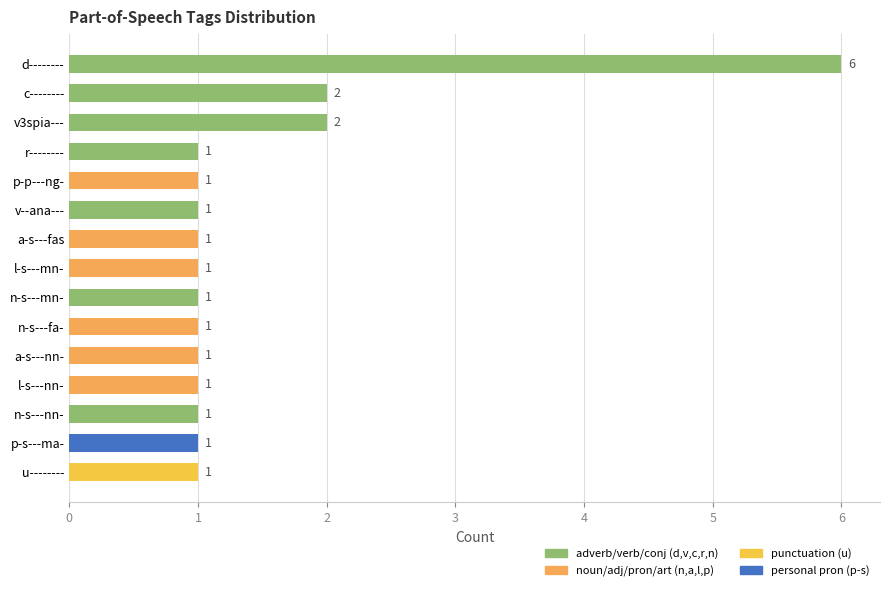

Count the values in the range 1 to 2.

14